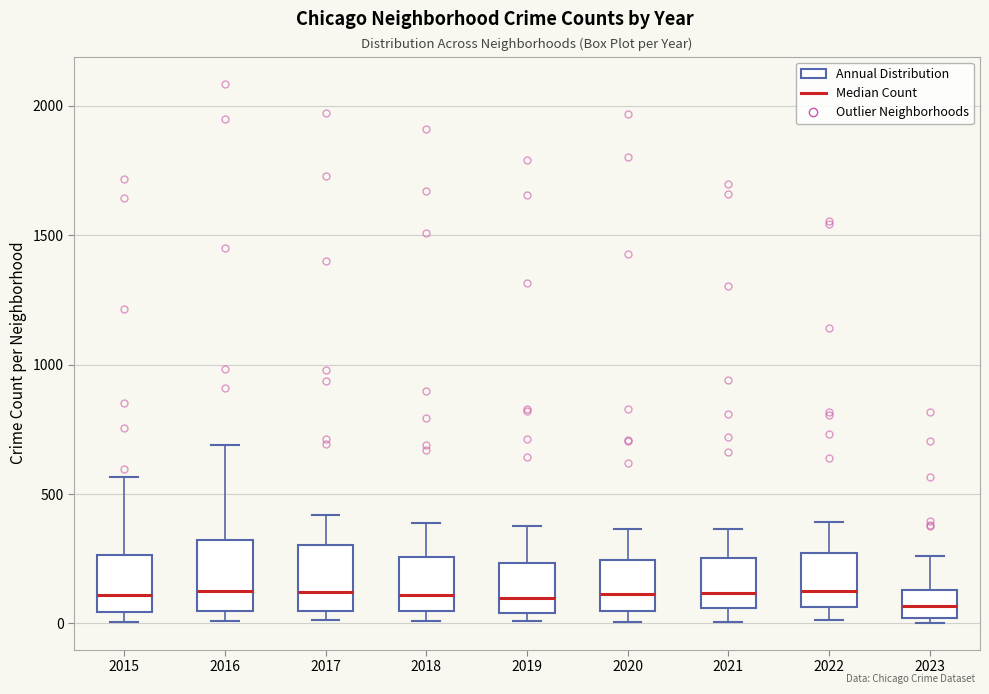

Reading left to right, read every box against the y-axis: the position of its median line, the range the box covers, and the ends of its whiskers. The values are not printed on the chart, so give them approximately, as read against the axis.

2015: median 100, box 50 to 250, whiskers 0 to 550
2016: median 150, box 50 to 300, whiskers 0 to 700
2017: median 100, box 50 to 300, whiskers 0 to 400
2018: median 100, box 50 to 250, whiskers 0 to 400
2019: median 100, box 50 to 250, whiskers 0 to 400
2020: median 100, box 50 to 250, whiskers 0 to 350
2021: median 100, box 50 to 250, whiskers 0 to 350
2022: median 100, box 50 to 250, whiskers 0 to 400
2023: median 50, box 0 to 150, whiskers 0 (just below the box's lower edge) to 250